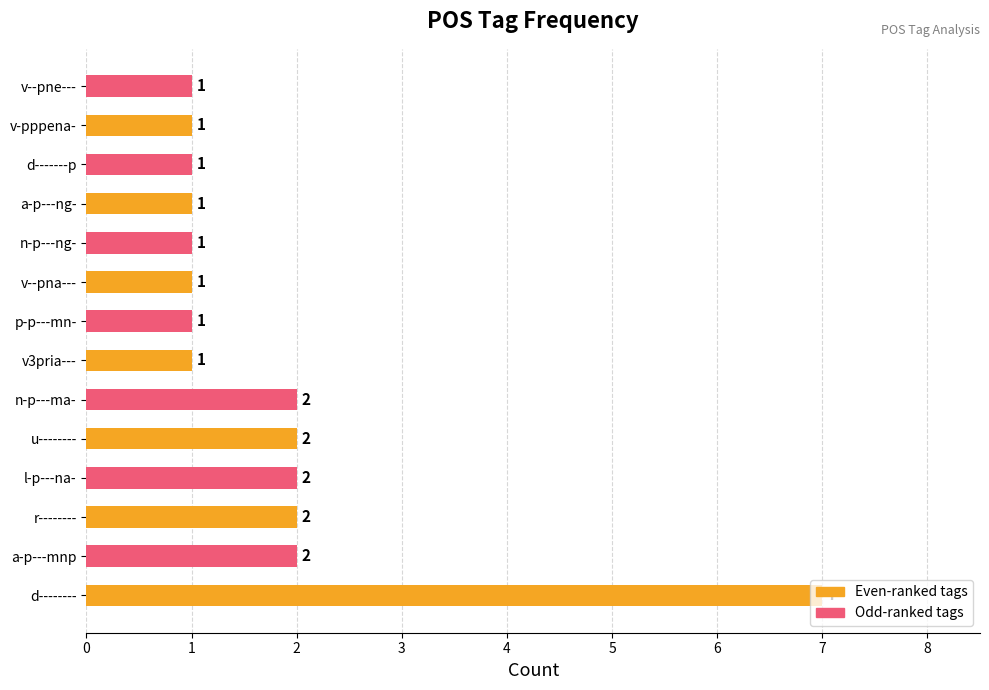

Between d-------- and l-p---na-, which is larger?

d--------